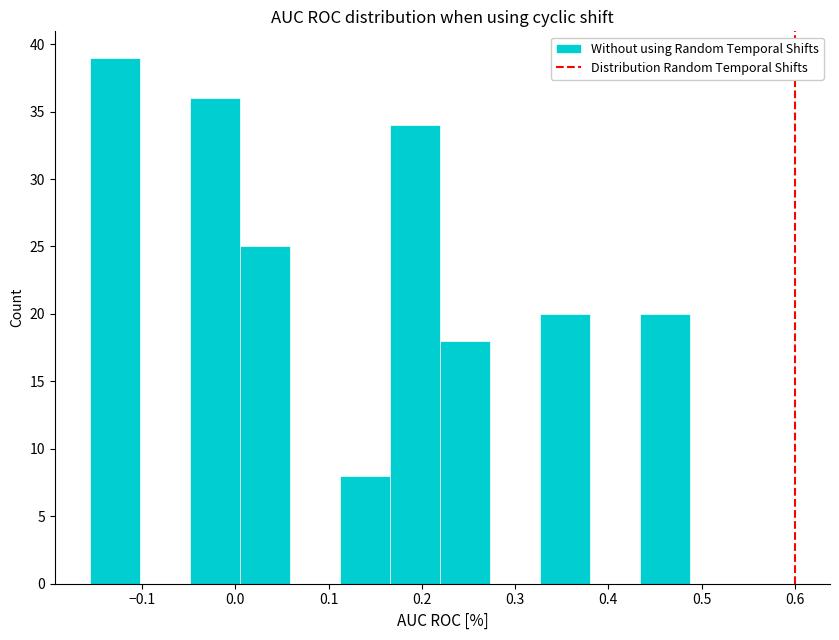

Over which range of the x-axis is the bar tallest?

-0.16 to -0.10